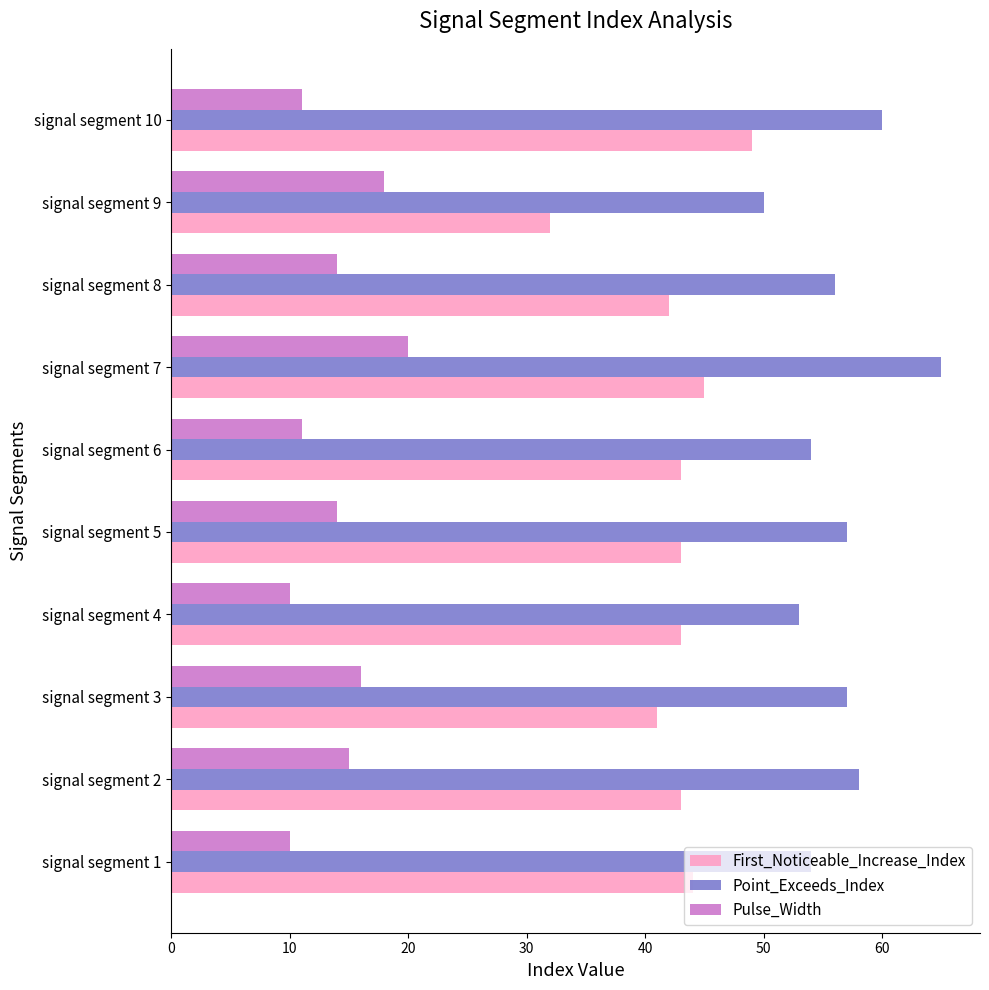

What is the difference between the maximum and minimum values in the Pulse_Width series?

10